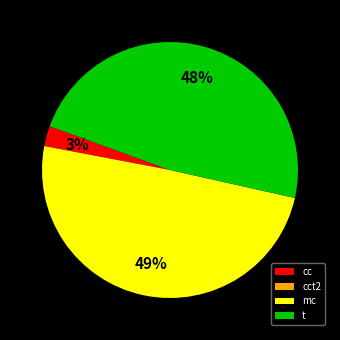

Which category has the biggest portion of the pie?

mc